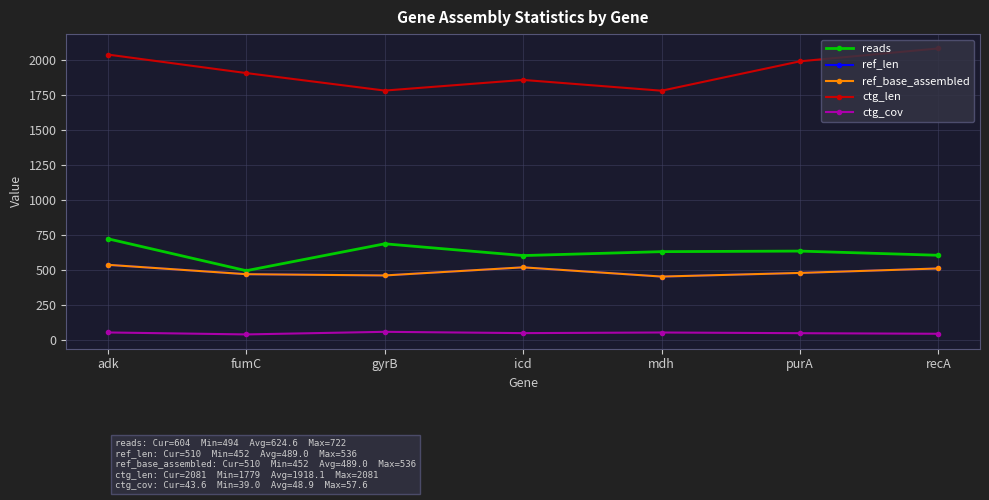

Where is the first local minimum for reads?

fumC